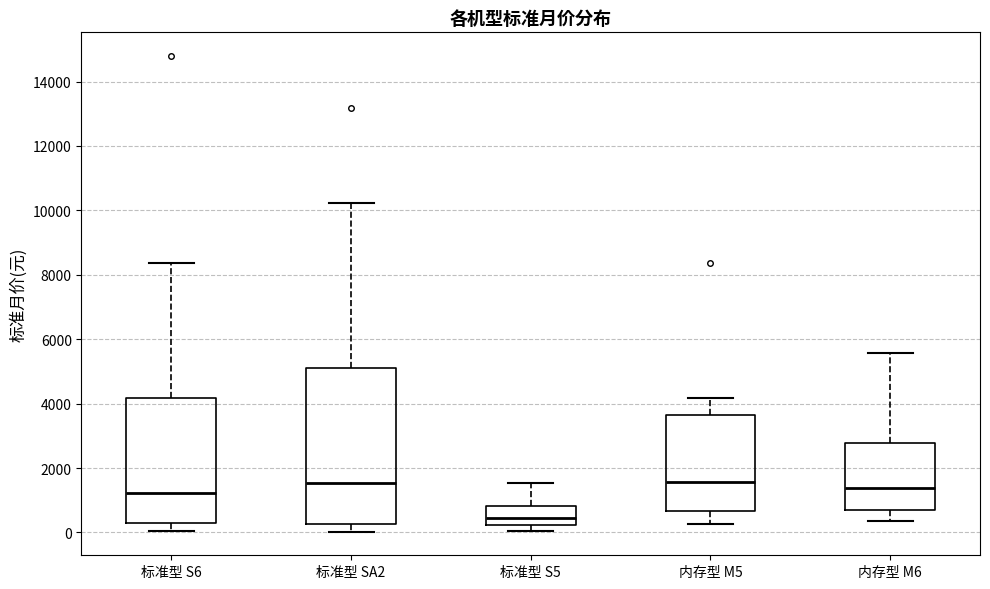

Reading left to right, transcribe this box plot: for each box, give where its median line is, the range the box spans, and where its two whiskers end, as read against the y-axis. The values are not printed on the chart, so give them approximately, as read against the axis.

标准型 S6: median 1200, box 200 to 4200, whiskers 0 to 8400
标准型 SA2: median 1600, box 200 to 5200, whiskers 0 to 10200
标准型 S5: median 400, box 200 to 800, whiskers 0 to 1600
内存型 M5: median 1600, box 600 to 3600, whiskers 200 to 4200
内存型 M6: median 1400, box 600 to 2800, whiskers 400 to 5600